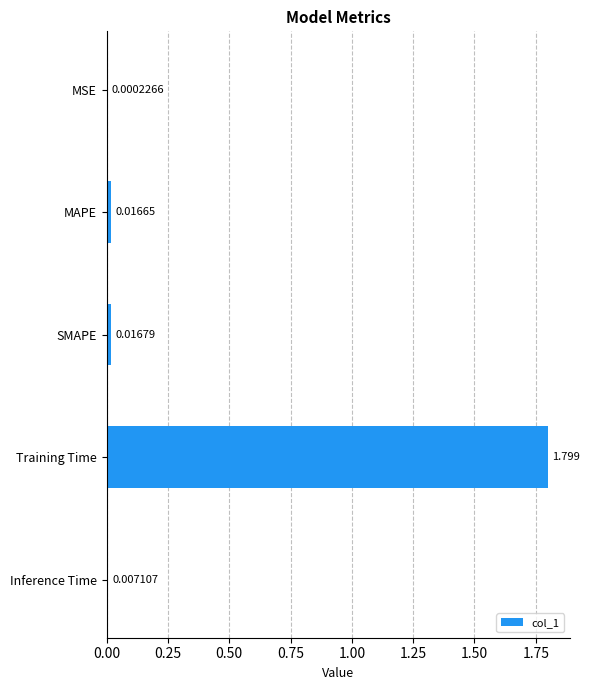

Are the bars horizontal?

Yes